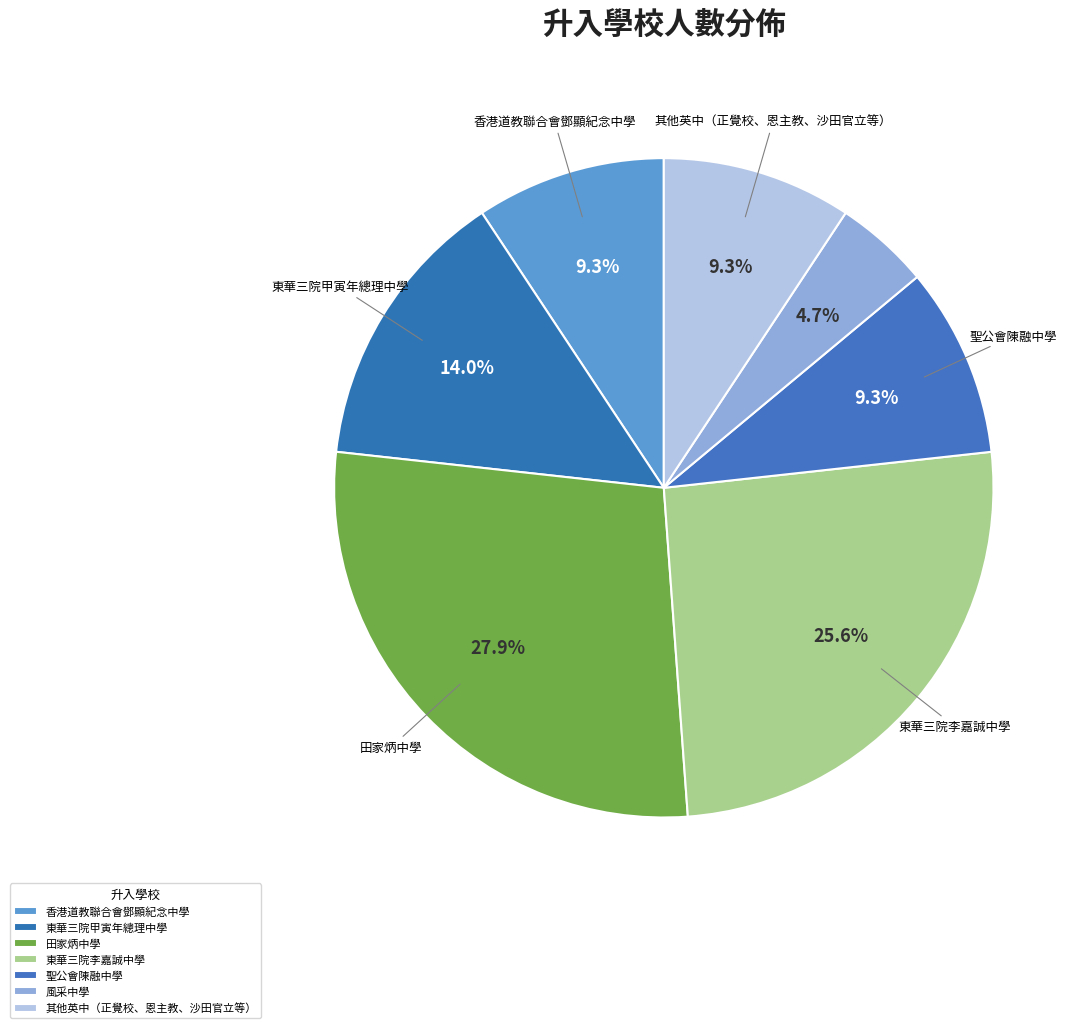

What percentage do 其他英中（正覺校、恩主教、沙田官立等） and 東華三院甲寅年總理中學 together represent?

23.3%